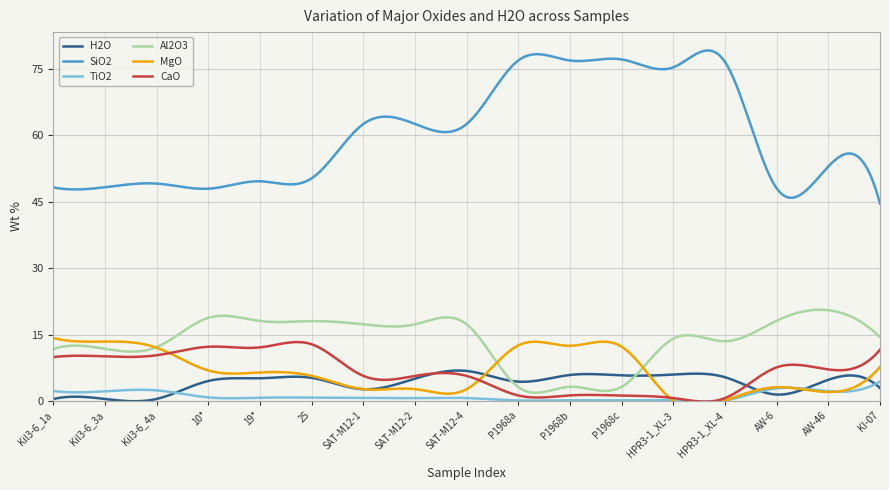

True or false: SiO2 has a value of 71.5 at AW-46.

False